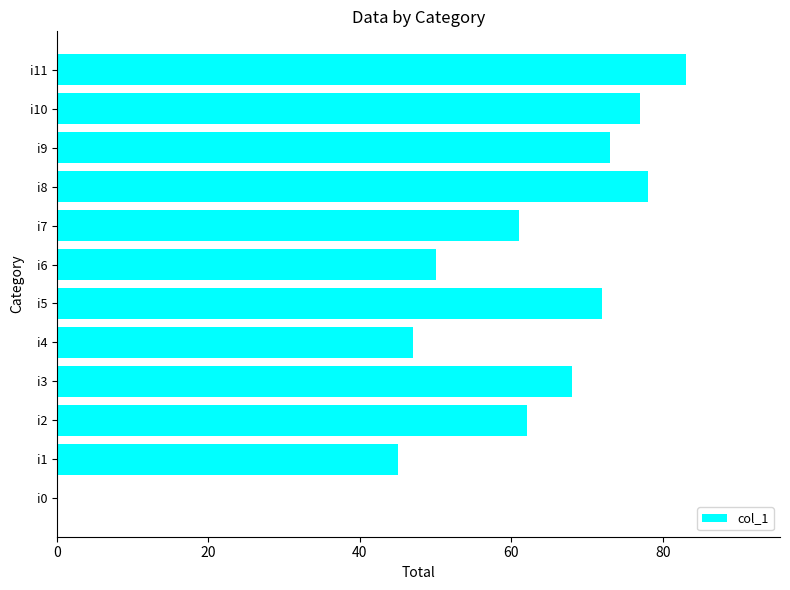

Between i9 and i3, which is larger?

i9